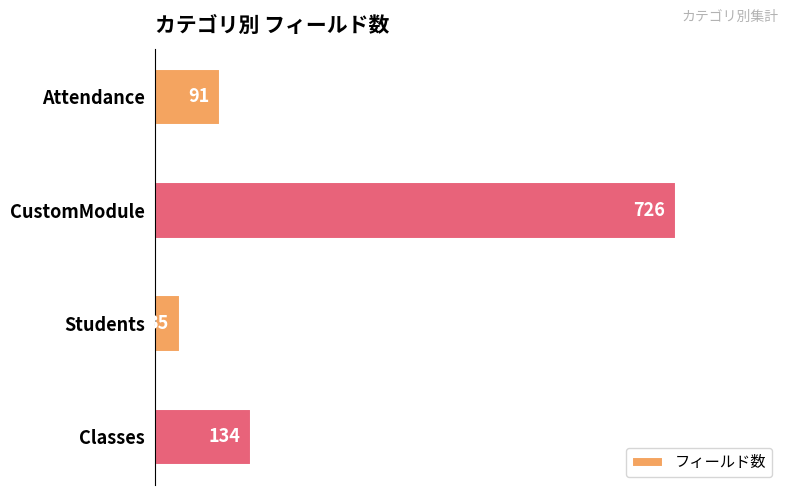

What is the sum of all values?

986